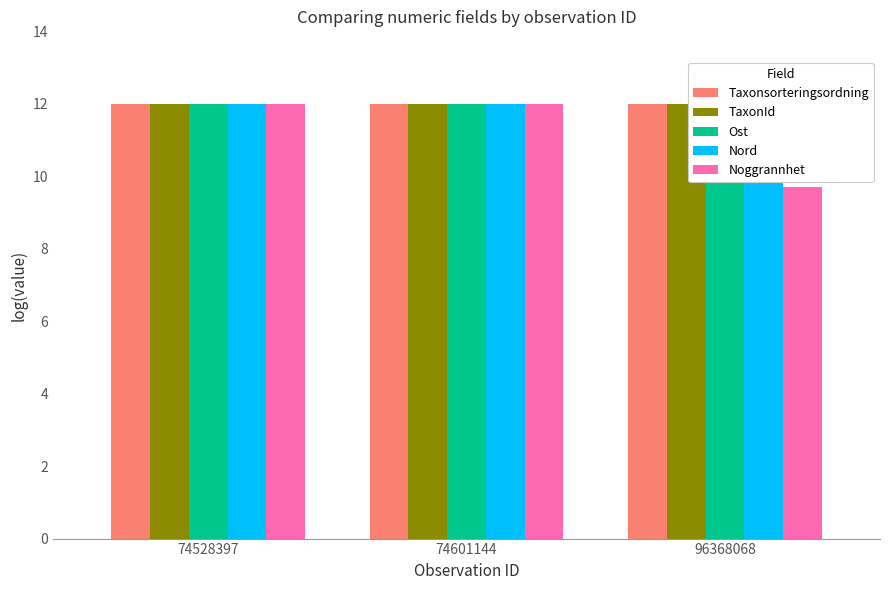

Reading left to right, what are all the values shown in this chart?

Taxonsorteringsordning: 74528397=12.0	74601144=12.0	96368068=12.0
TaxonId: 74528397=12.0	74601144=12.0	96368068=12.0
Ost: 74528397=12.0	74601144=12.0	96368068=12.0
Nord: 74528397=12.0	74601144=12.0	96368068=12.0
Noggrannhet: 74528397=12.0	74601144=12.0	96368068=9.7